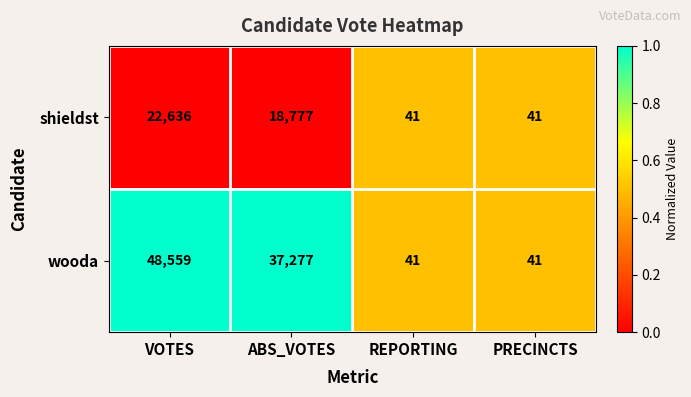

What is the maximum value shown in the chart?

48559